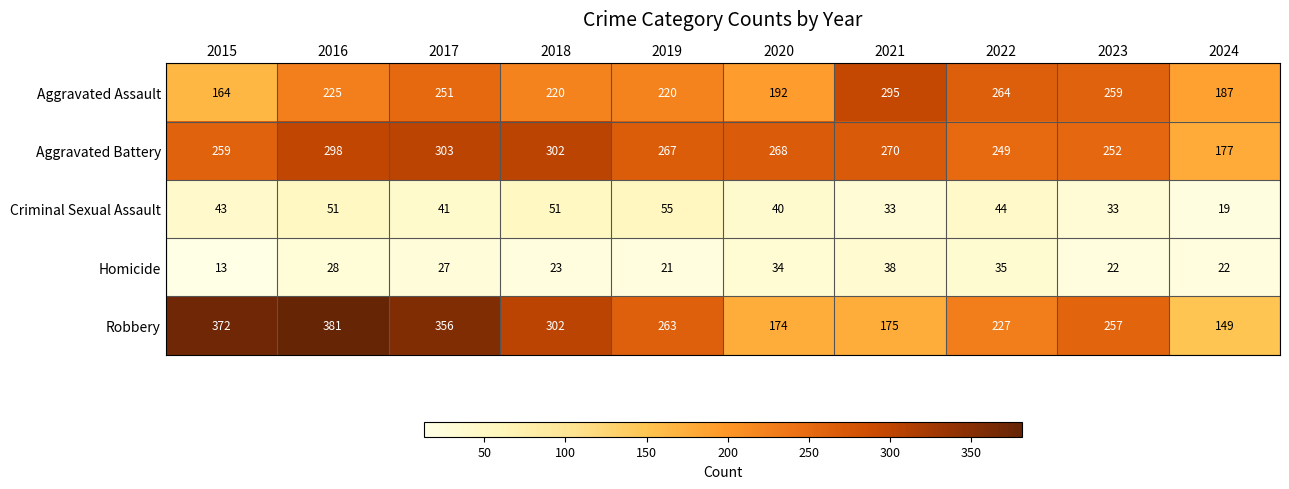

Between 2018 and 2022, which series saw the biggest shift?

Robbery